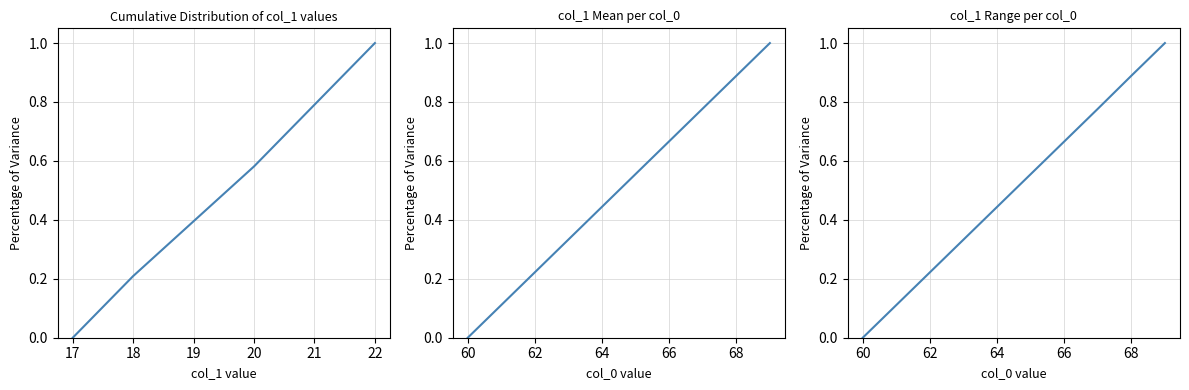

What is the average value?

0.5